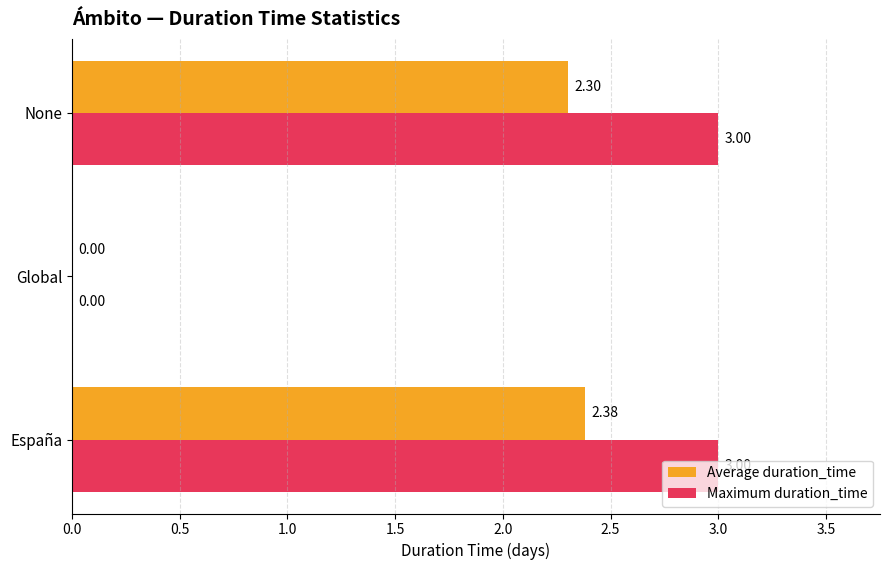

Which series has the largest total across all categories?

Maximum duration_time